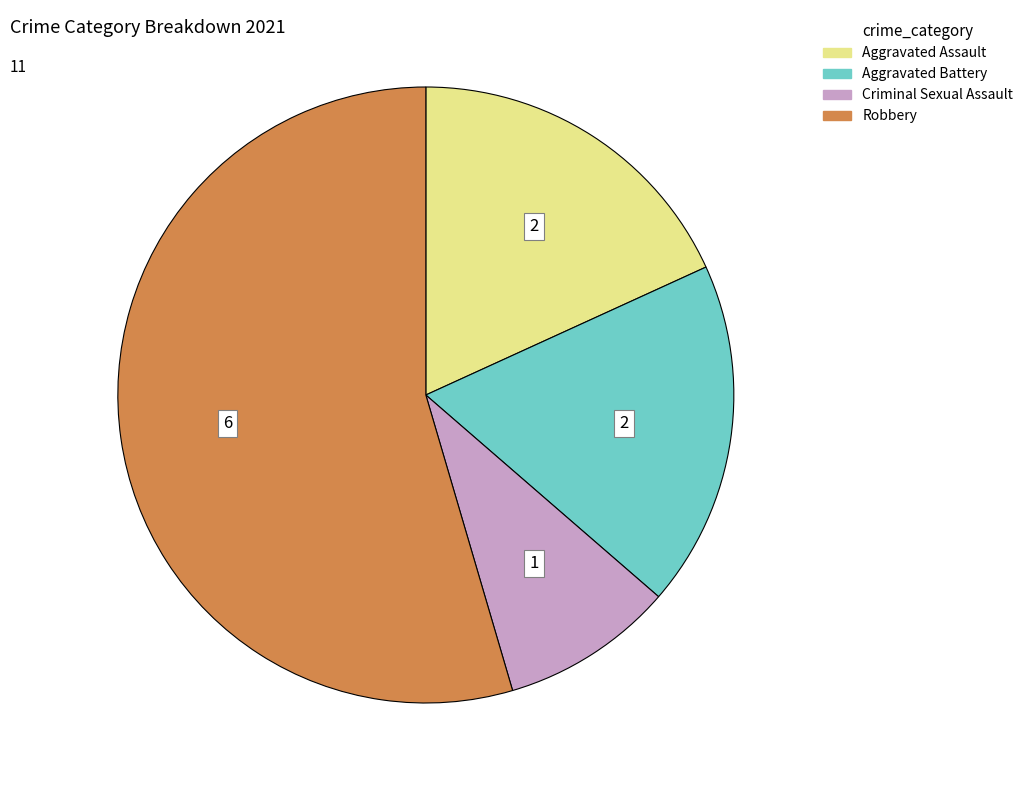

Is the sum of Criminal Sexual Assault and Robbery greater than half?

Yes